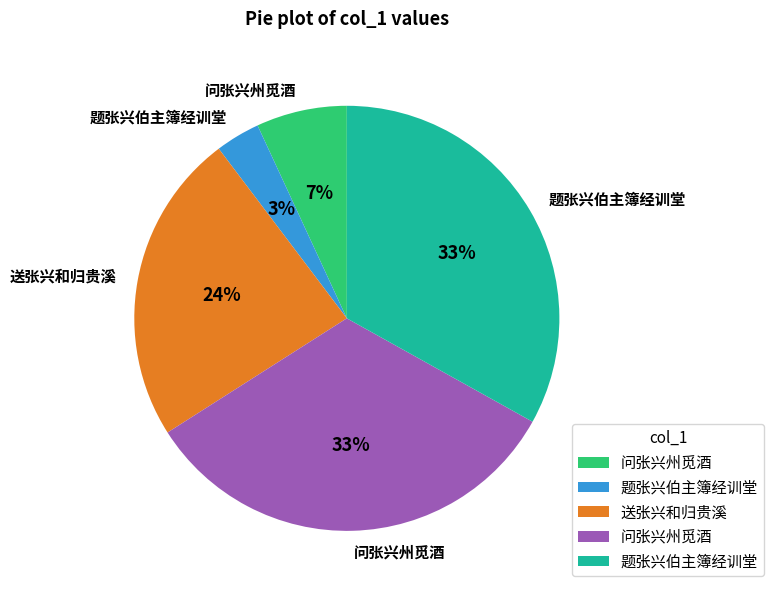

To the nearest percent, what is the difference between the largest and smallest slice percentages?

30%